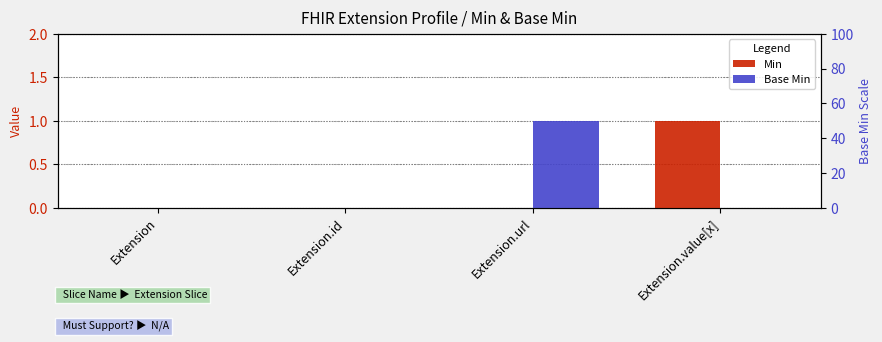

Does the chart contain stacked bars?

No